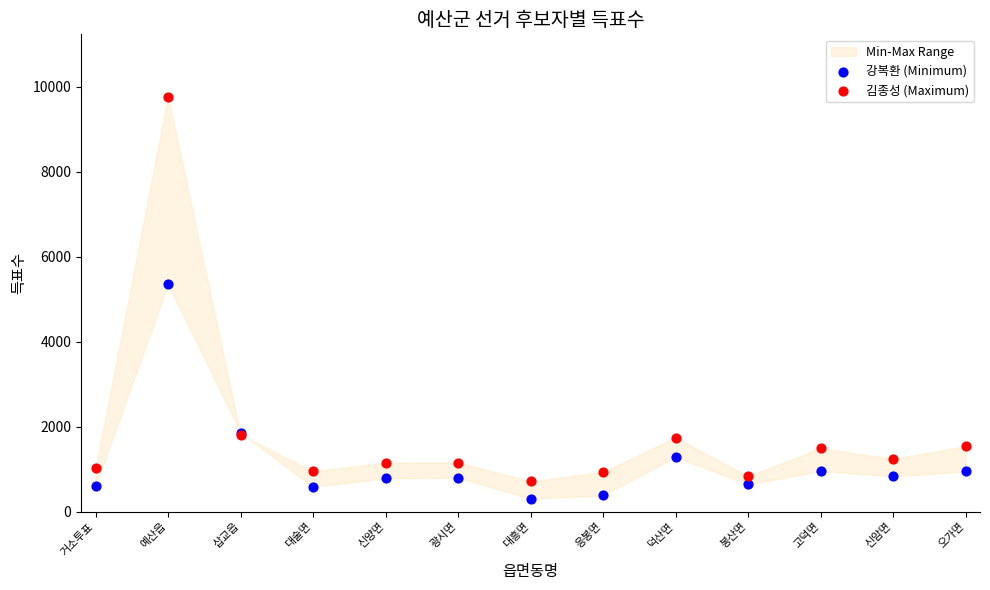

Which series reaches the maximum Y coordinate?

김종성 (Maximum)